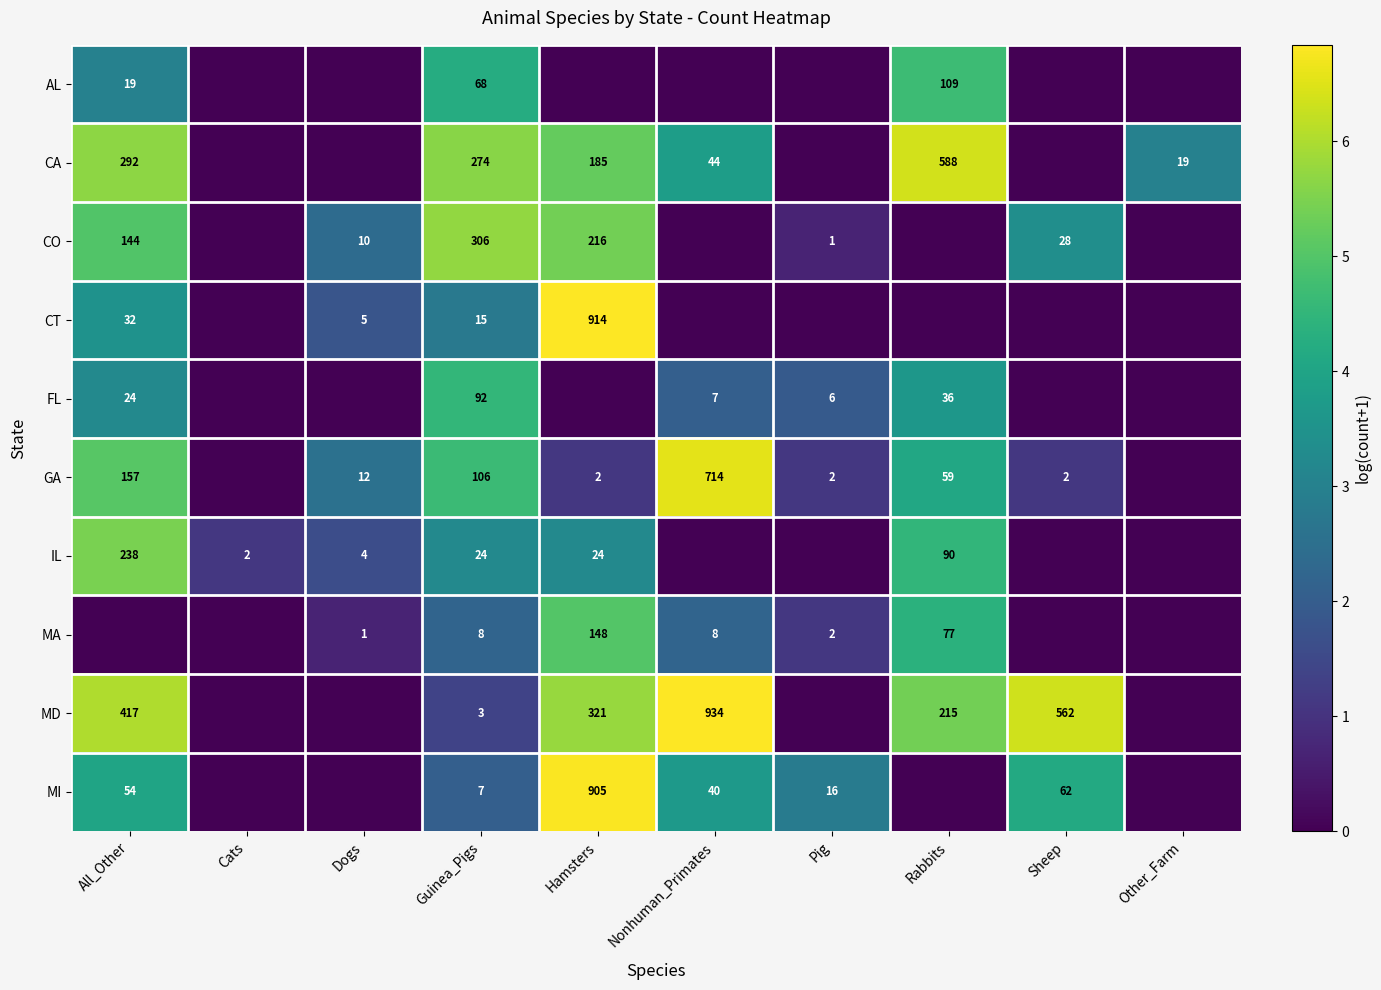

The value of FL at Rabbits is 61. True or false?

False